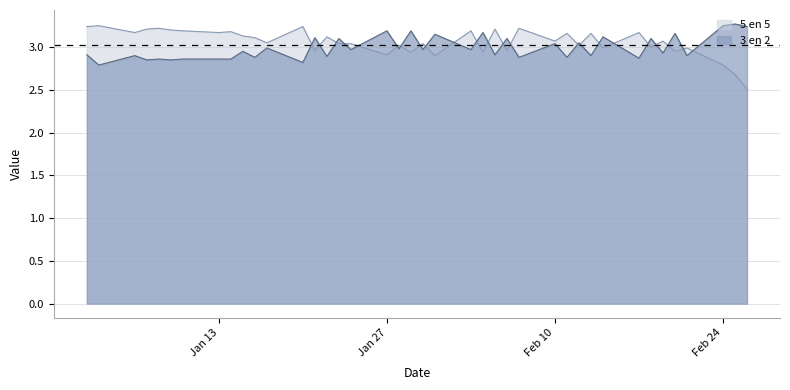

How many lines are shown in the chart?

2